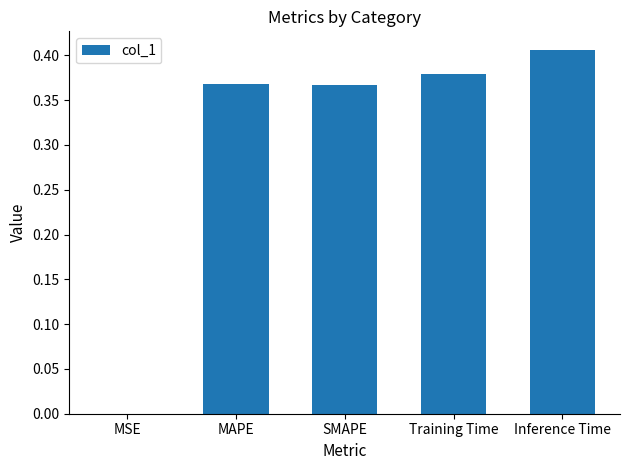

What is the sum of all values?

1.5